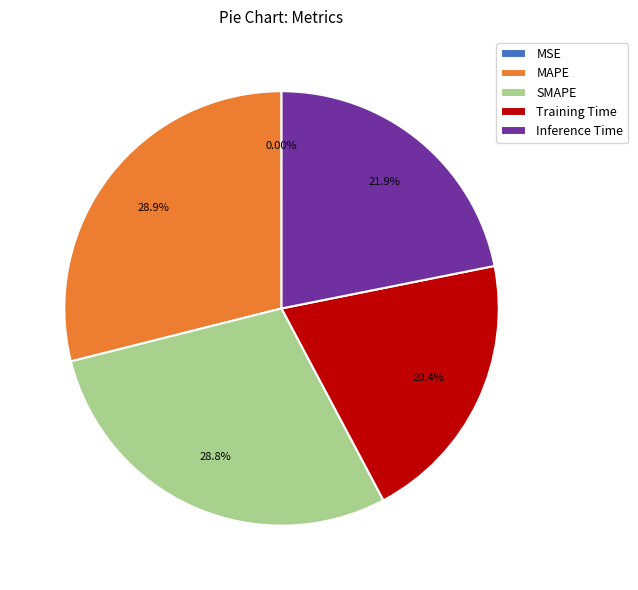

Does MAPE account for over 50% of the chart?

No